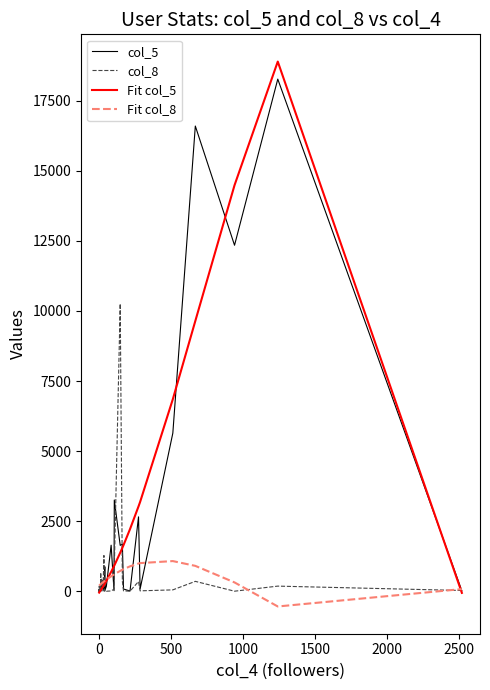

How many lines are shown in the chart?

4